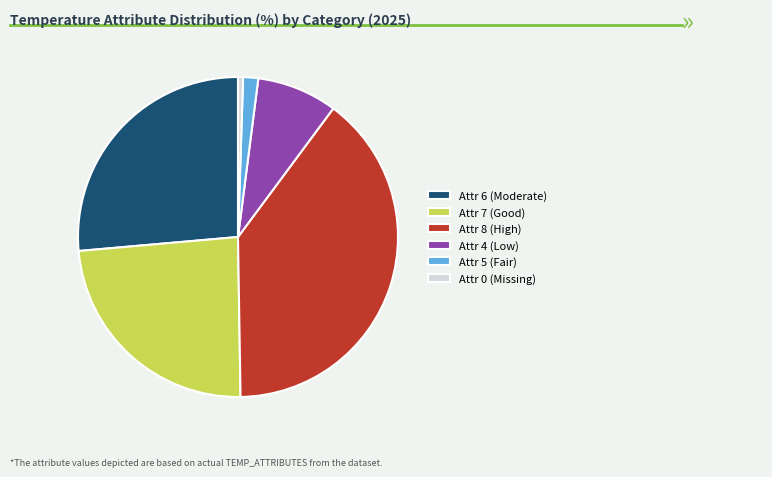

The Attr 8 (High) slice represents 49% of the pie. True or false?

False